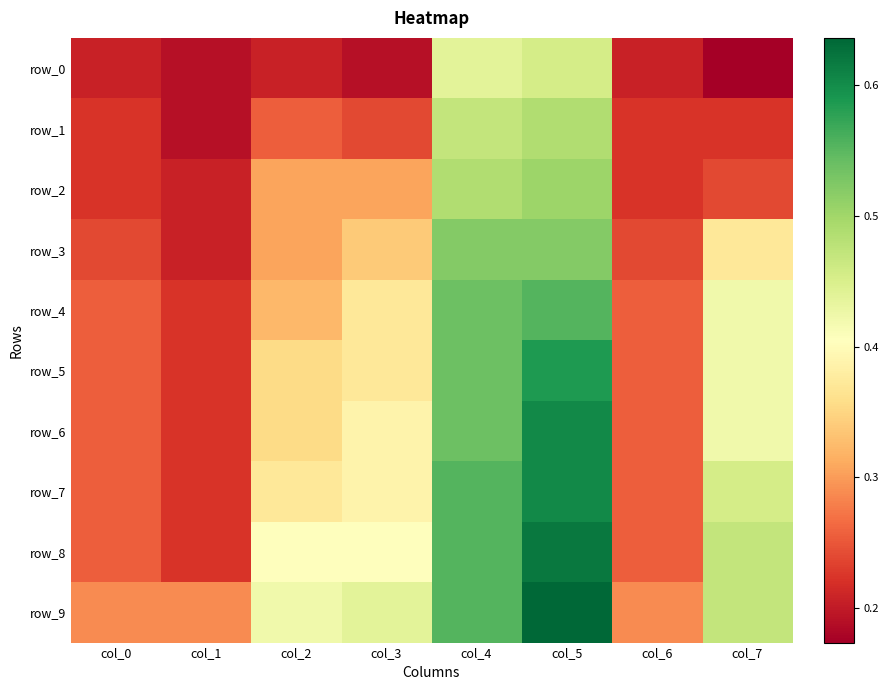

Rank the series at col_1 from lowest to highest value.

row_0, row_1, row_2, row_3, row_4, row_5, row_6, row_7, row_8, row_9